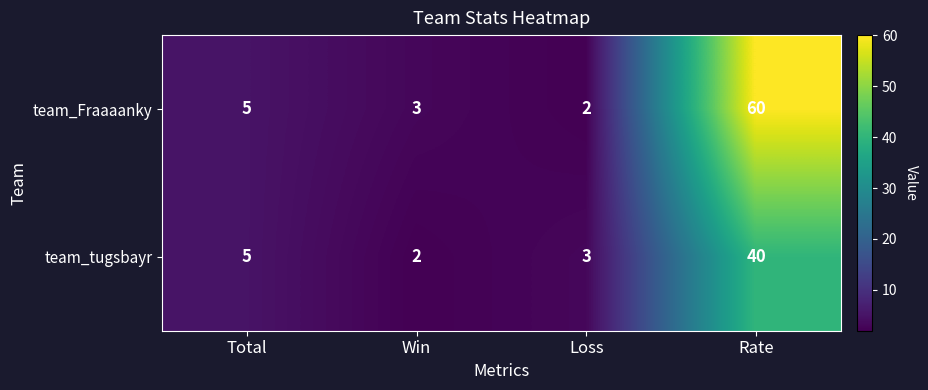

What value does the team_Fraaaanky series have at Total?

5